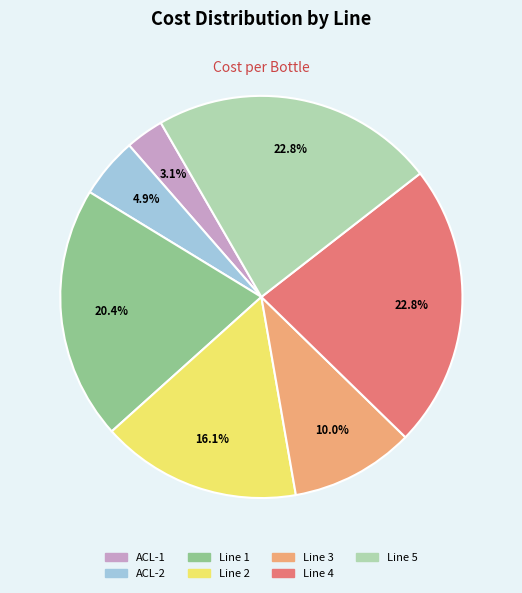

Is there any slice that represents more than half of the pie?

No